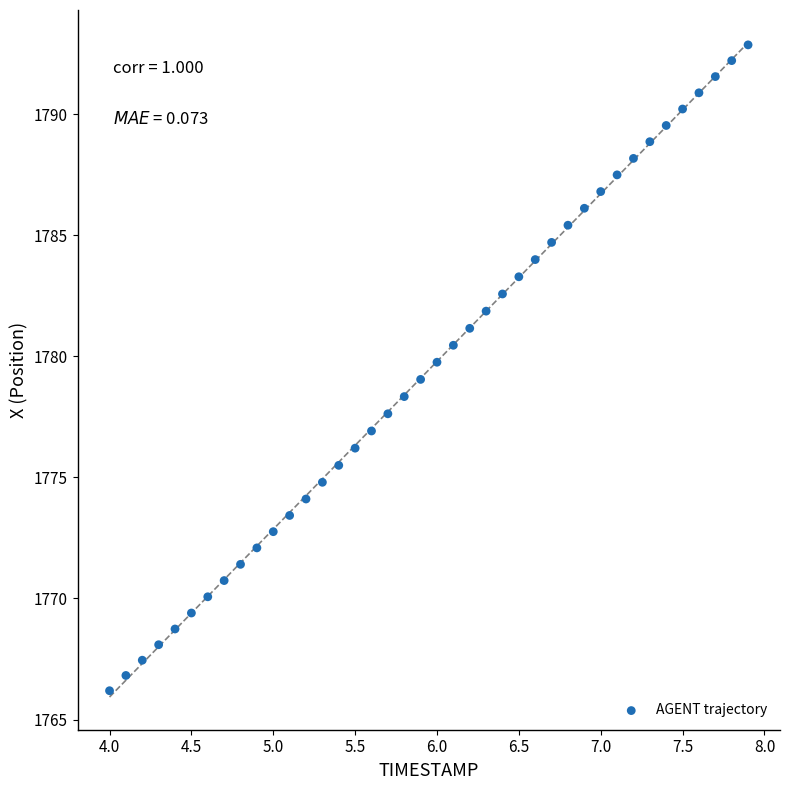

What is the range of X values (max minus min)?

3.9